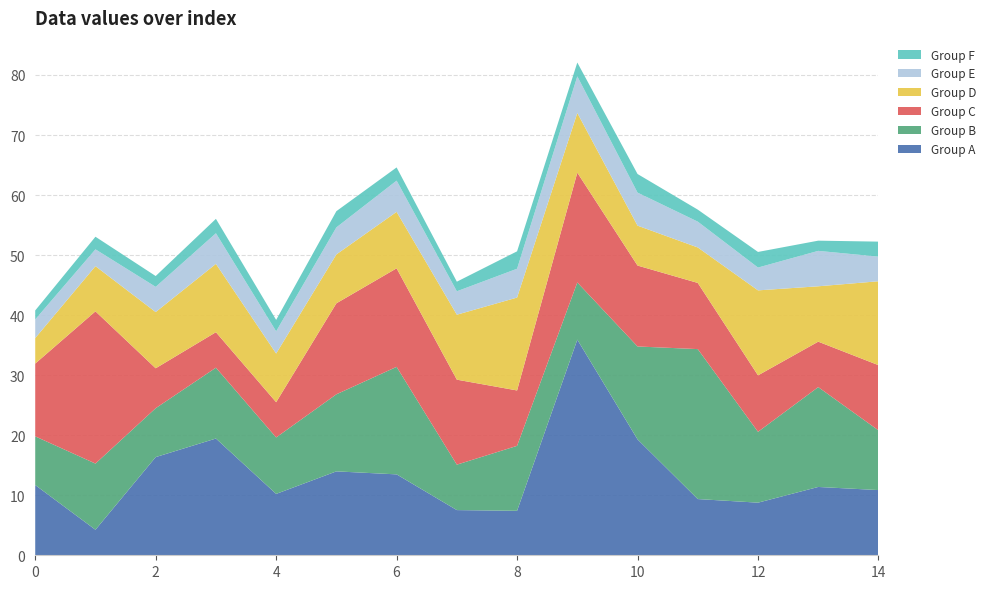

Reading right to left, transcribe all the data shown in this chart.

Group A: 10.9	11.4	8.8	9.4	19.3	35.9	7.4	7.5	13.5	14.0	10.2	19.4	16.4	4.3	11.7
Group B: 9.9	16.6	11.8	25.0	15.5	9.5	10.8	7.6	17.9	12.8	9.4	11.8	8.1	11.0	8.1
Group C: 10.9	7.6	9.4	11.0	13.5	18.3	9.2	14.2	16.4	15.2	5.9	5.9	6.6	25.4	12.1
Group D: 14.0	9.2	14.2	5.9	6.6	9.9	15.5	10.8	9.4	8.1	8.1	11.4	9.4	7.5	4.3
Group E: 4.1	5.9	3.8	4.3	5.5	6.1	4.8	3.9	5.2	4.5	3.7	5.1	4.2	2.8	3.1
Group F: 2.5	1.7	2.6	2.0	3.1	2.3	2.9	1.6	2.2	2.7	1.9	2.4	1.8	2.1	1.5